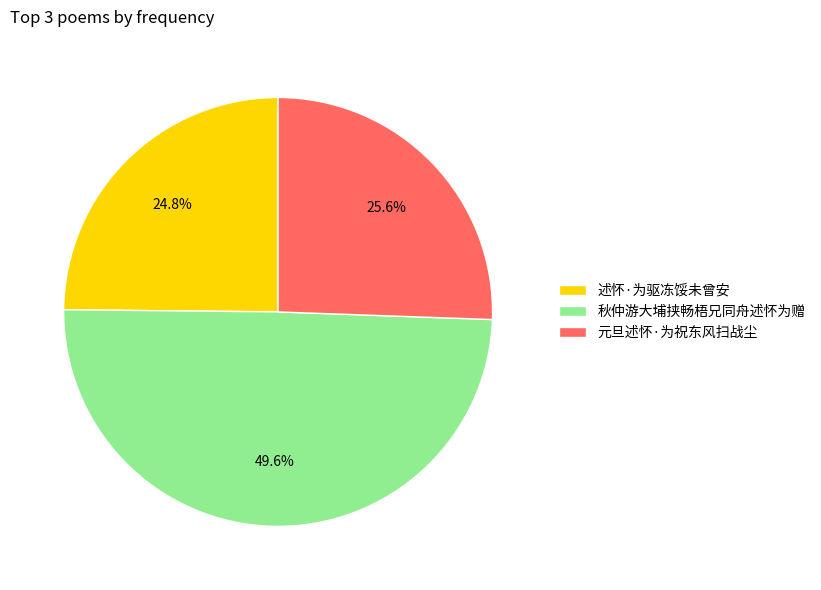

Does 秋仲游大埔挟畅梧兄同舟述怀为赠 represent more than half of the total?

No